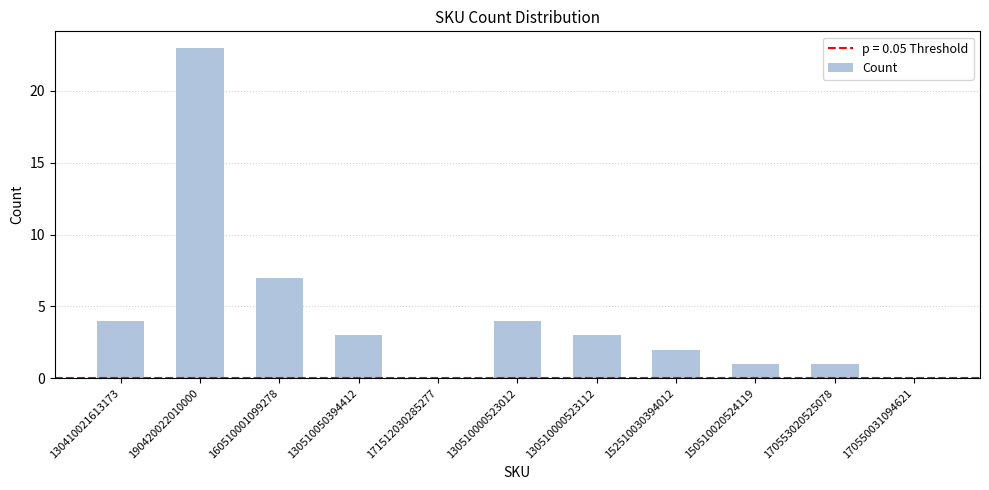

What is the change in value from 130510000523012 to 150510020524119?

-3